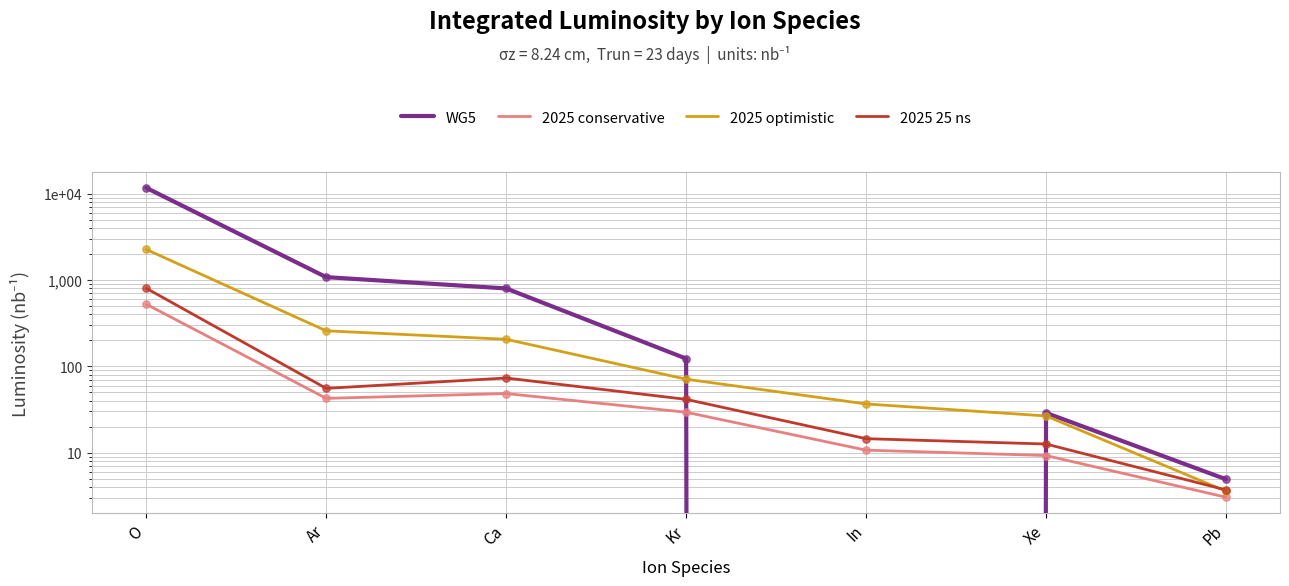

What are all the series names shown in the legend?

WG5, 2025 conservative, 2025 optimistic, 2025 25 ns